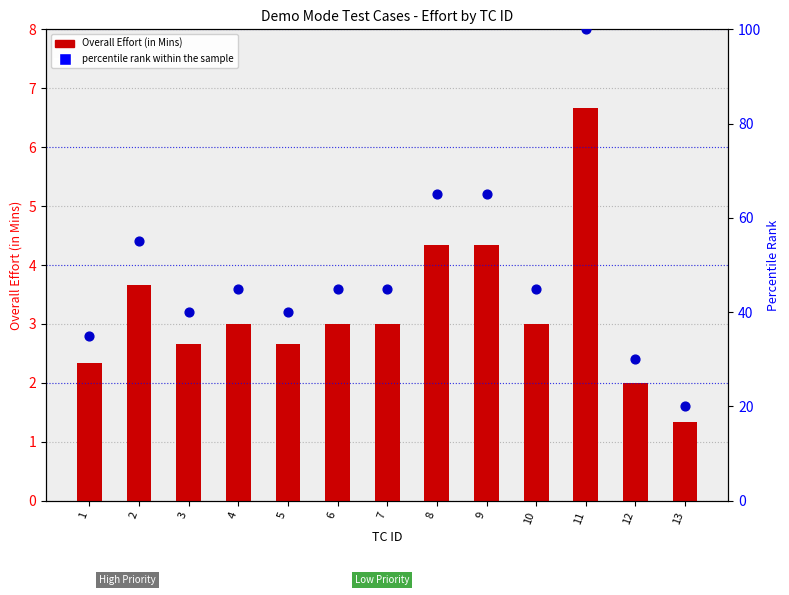

Which series has the widest spread of Y values?

percentile rank within the sample